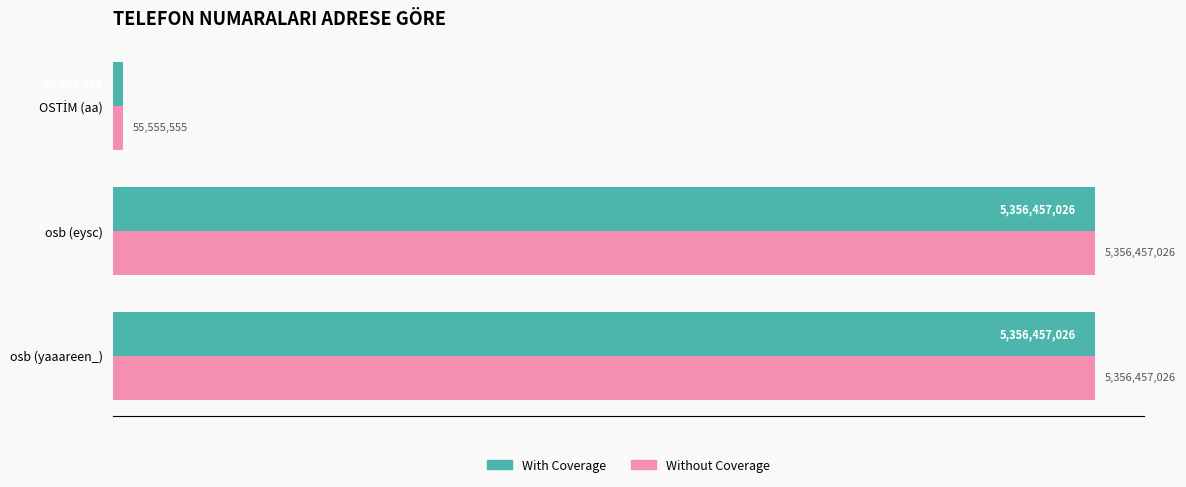

What are all the series names shown in the legend?

With Coverage, Without Coverage